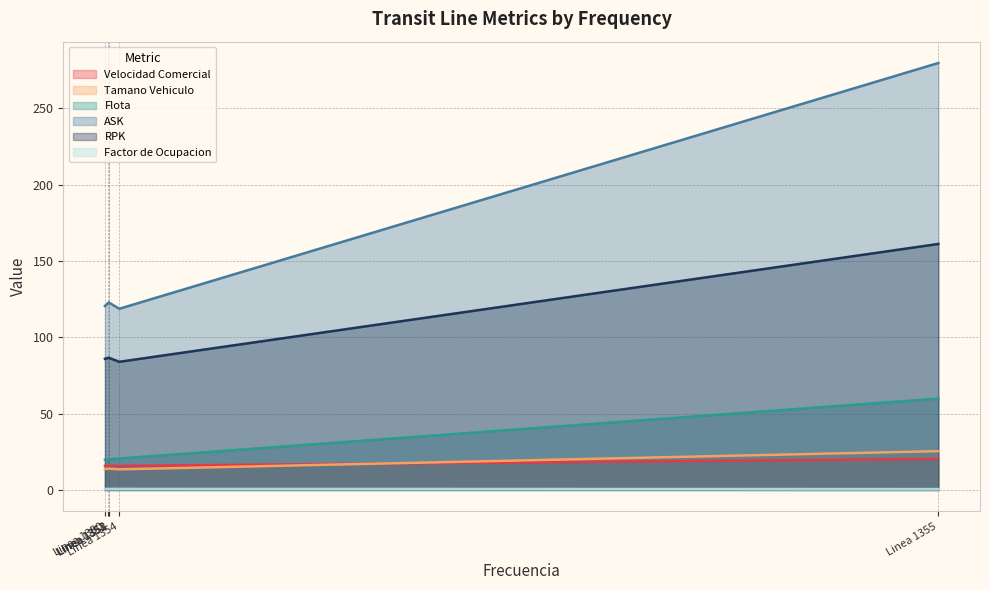

What is the minimum value for Factor de Ocupacion?

0.6